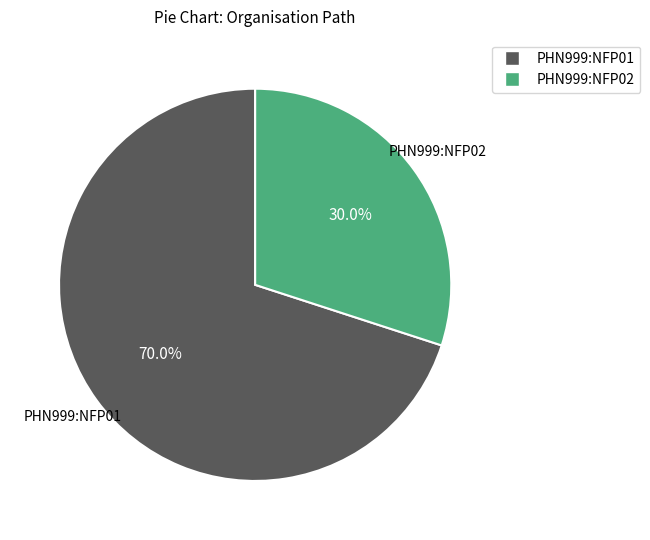

Is there a majority slice in this chart?

Yes